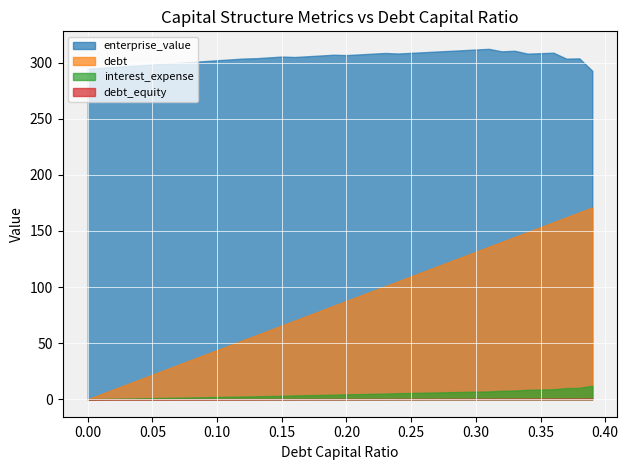

Which series has the largest range (max minus min)?

debt